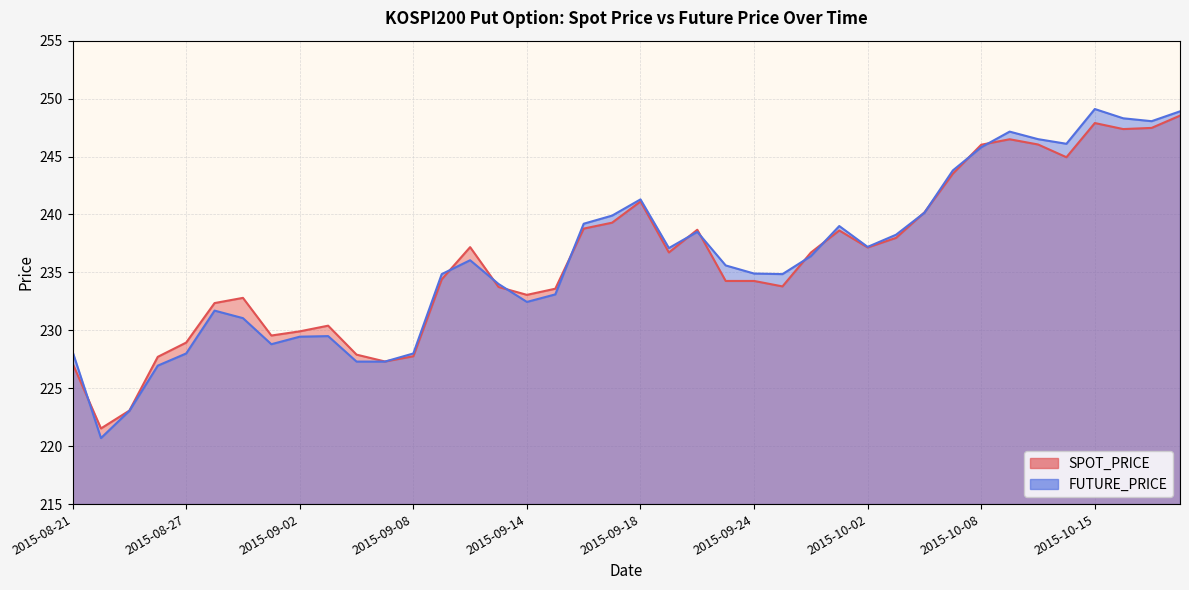

What is the difference between the FUTURE_PRICE values at 2015-10-02 and 2015-10-06?

3.0